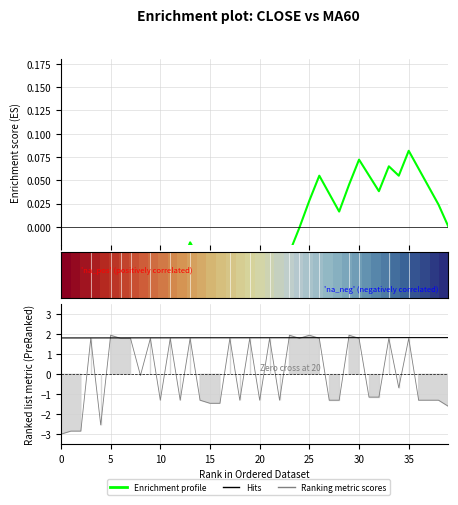

True or false: Enrichment profile and Hits cross at least once.

False